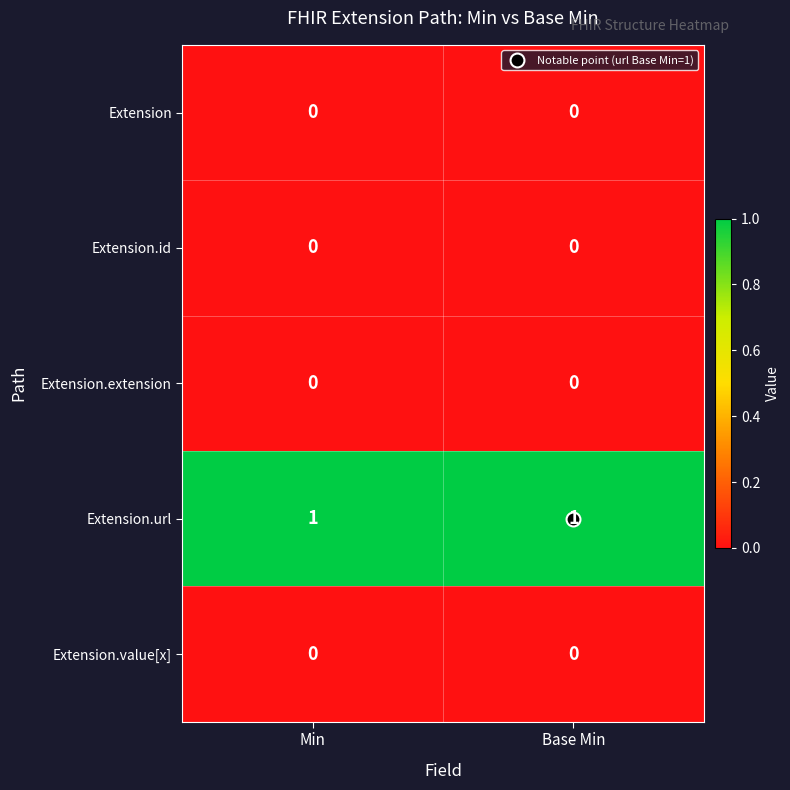

What is the difference between the highest and lowest values at Base Min?

1